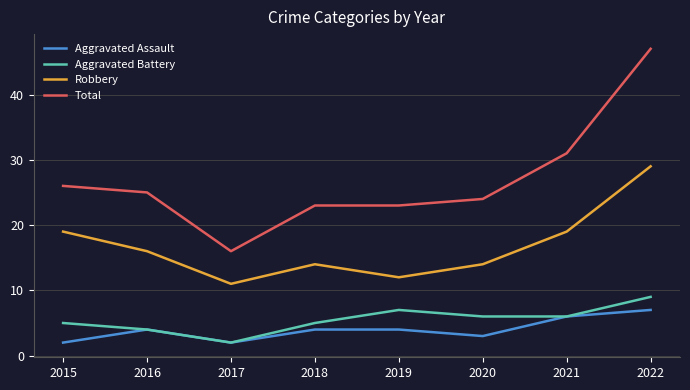

True or false: Robbery and Aggravated Battery intersect in this chart.

False